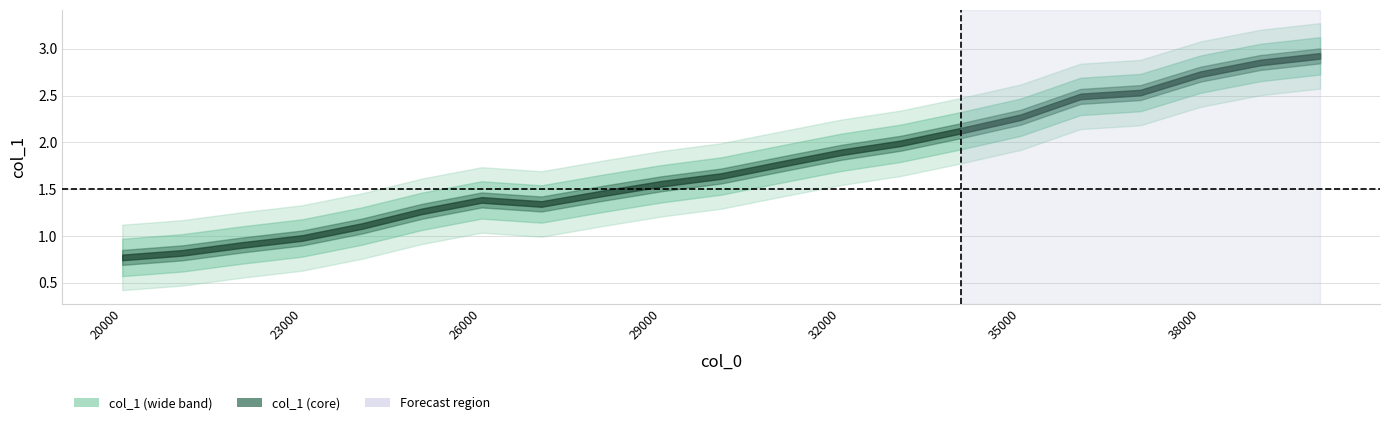

Is it true that the value at 34000 is 1.4?

False